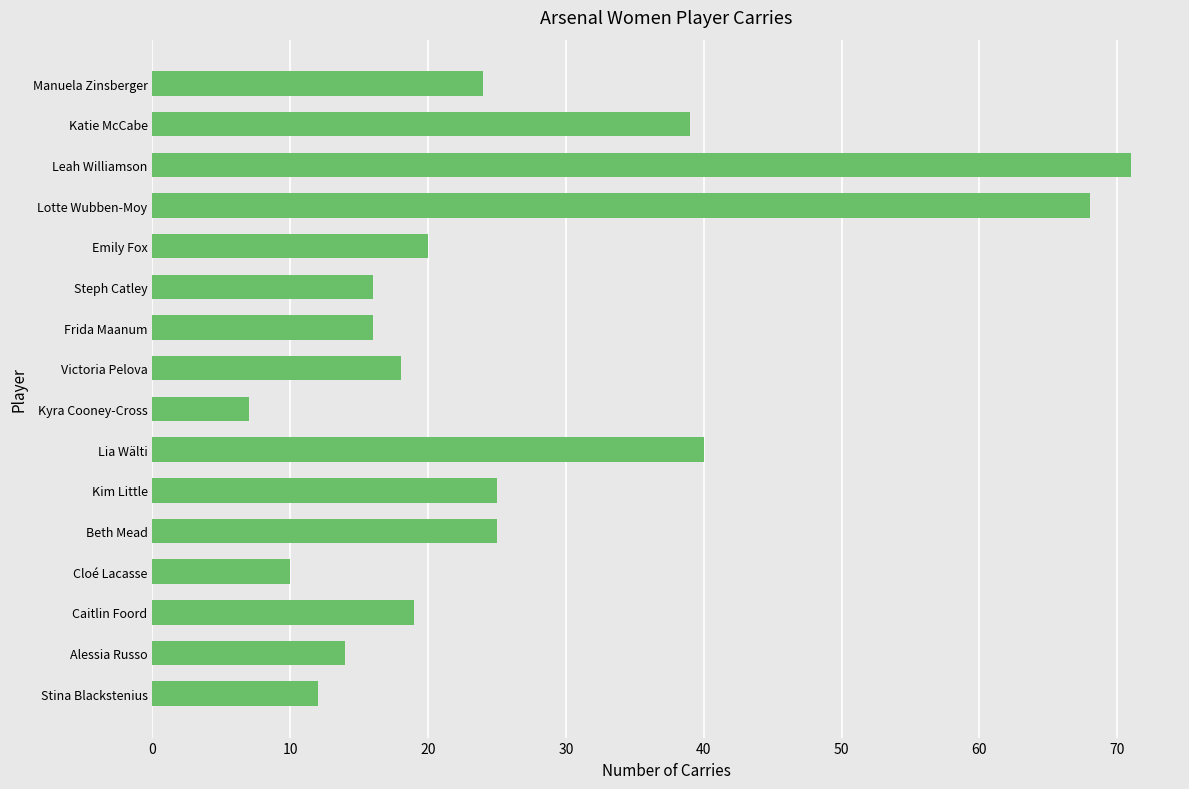

What is the sum of all values?

424